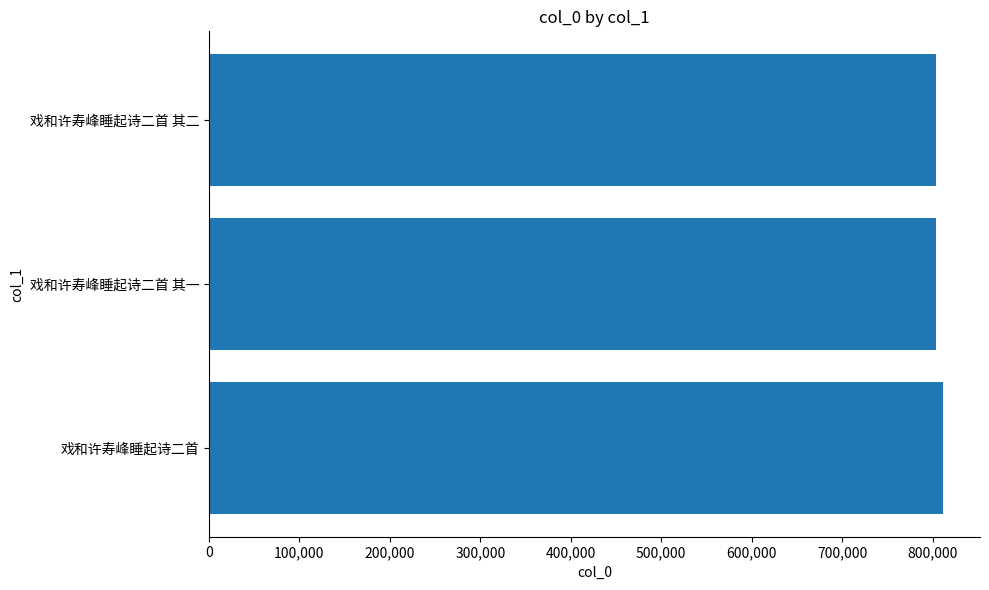

What is the maximum value shown in the chart?

811808